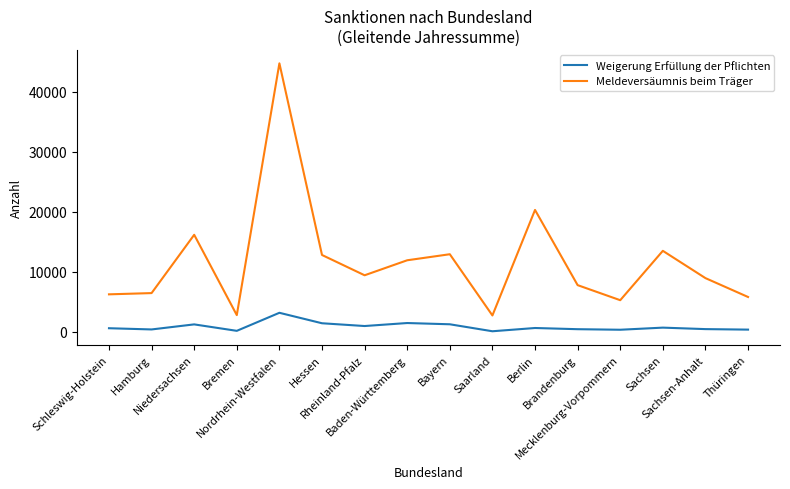

Does the chart have visible grid lines?

No